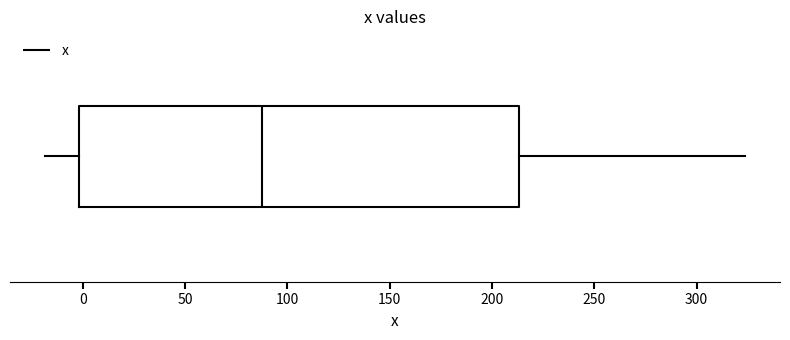

Read this box plot against the x-axis: the position of the median line, the range covered by the box, and the ends of both whiskers. The values are not printed on the chart, so give them approximately, as read against the axis.

median 90, box 0 to 215, whiskers -20 to 325